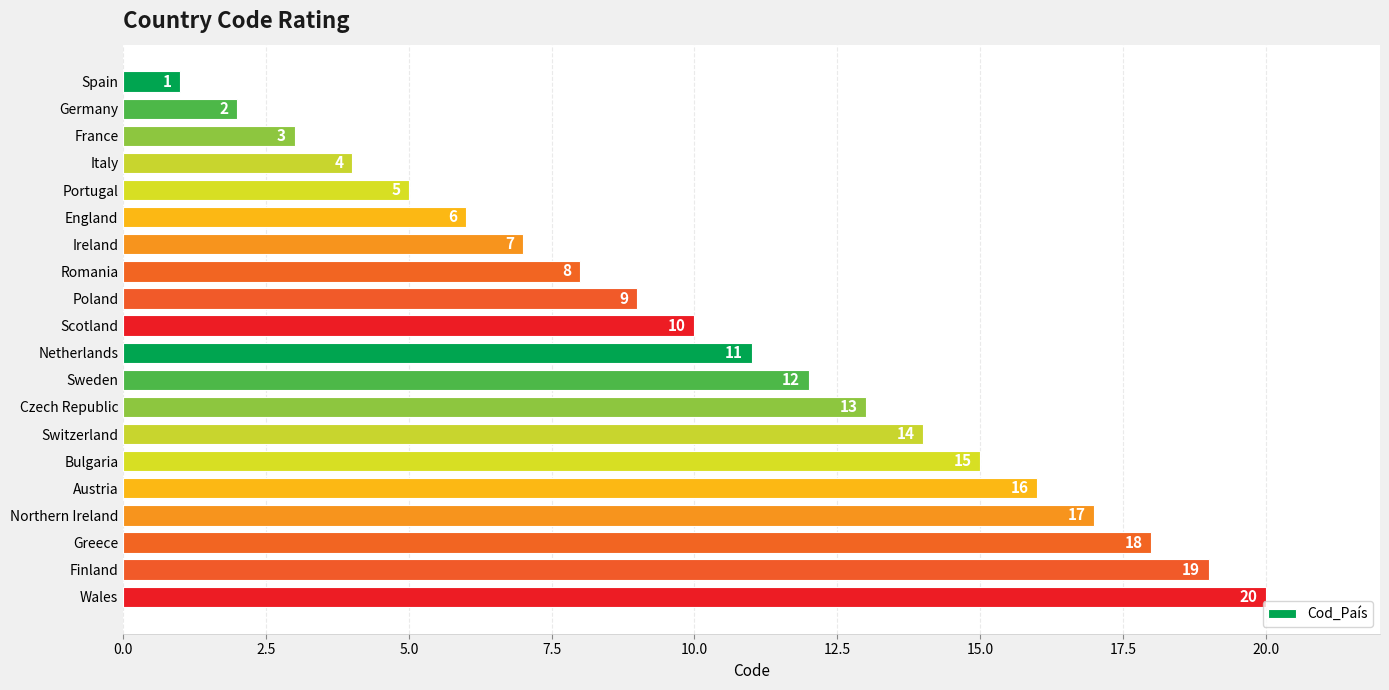

How many distinct data groups are displayed?

1